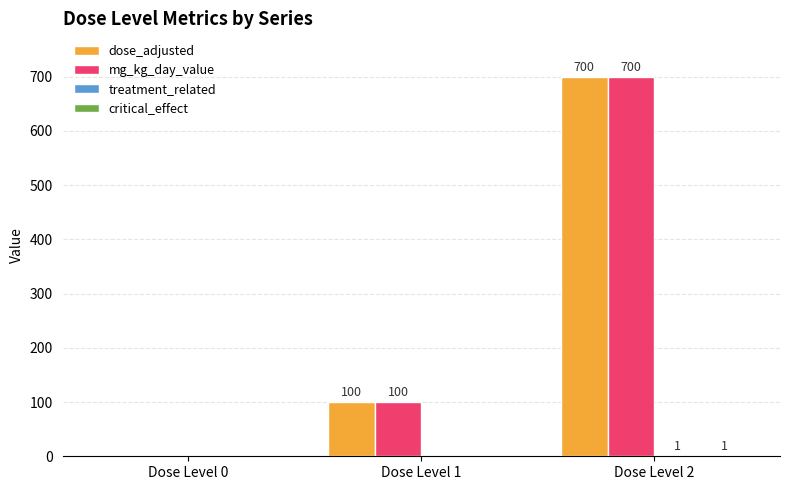

Where is mg_kg_day_value nearest to the value 350?

Dose Level 1